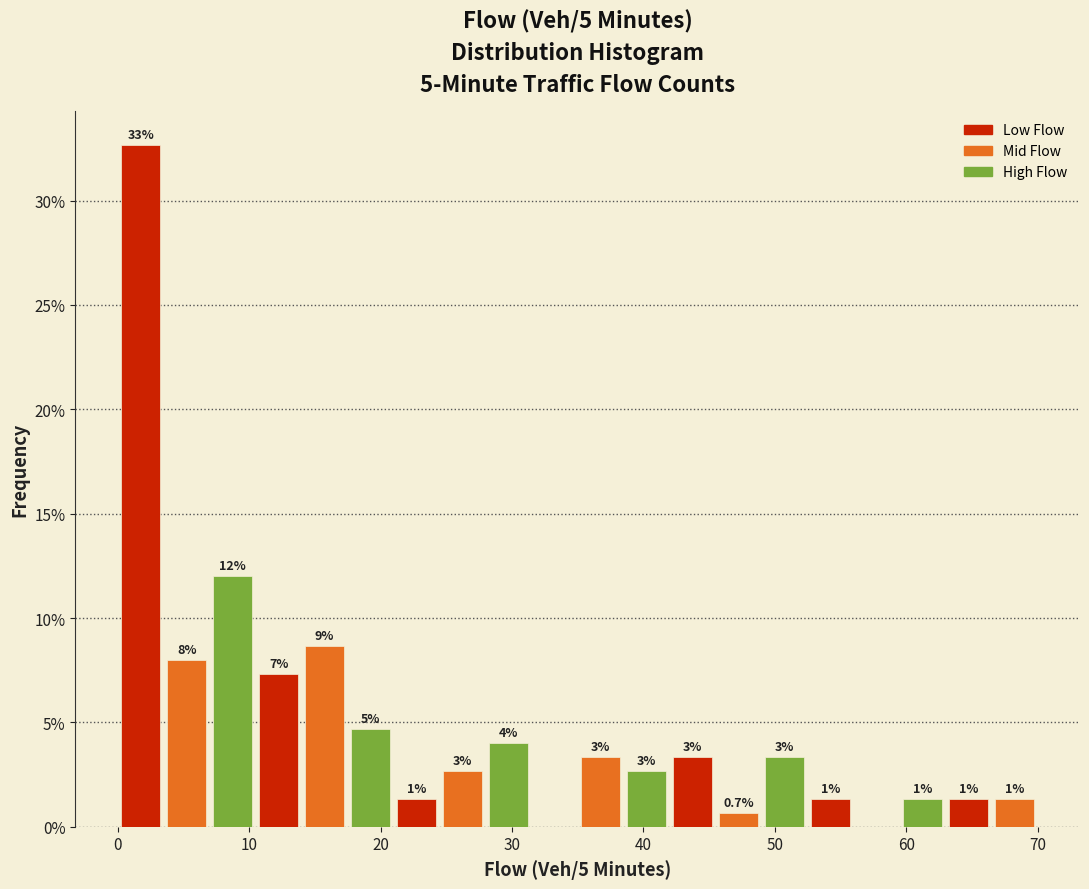

Read against the x-axis, roughly where is the centre of the tallest bar?

2